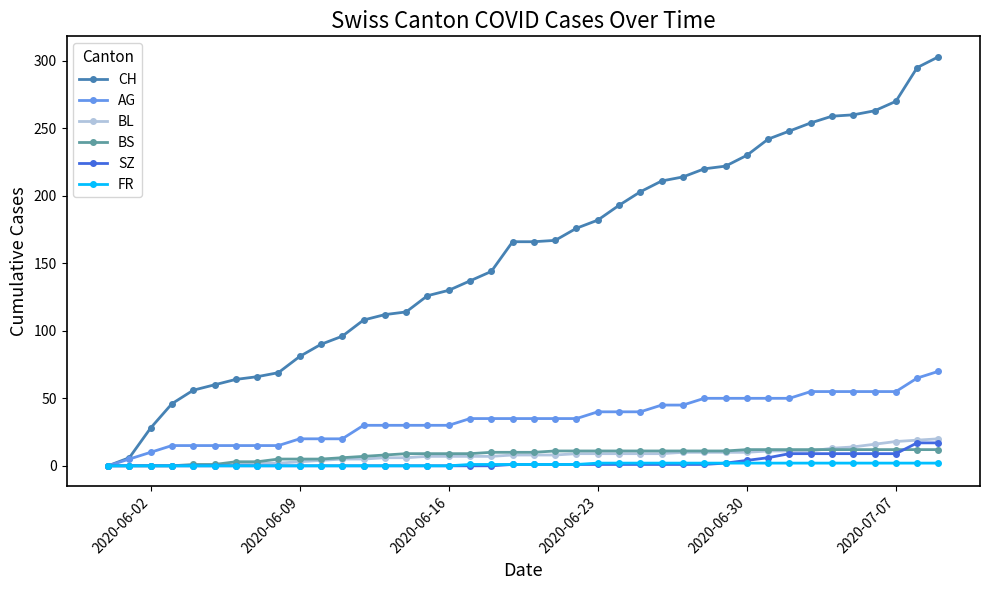

Which series has the largest range (max minus min)?

CH